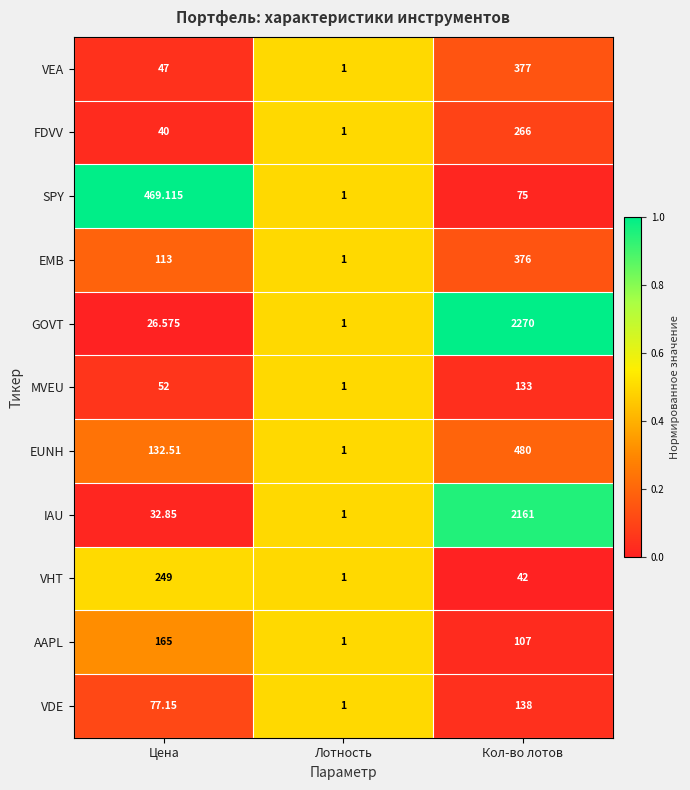

Which series has the widest spread of values?

GOVT